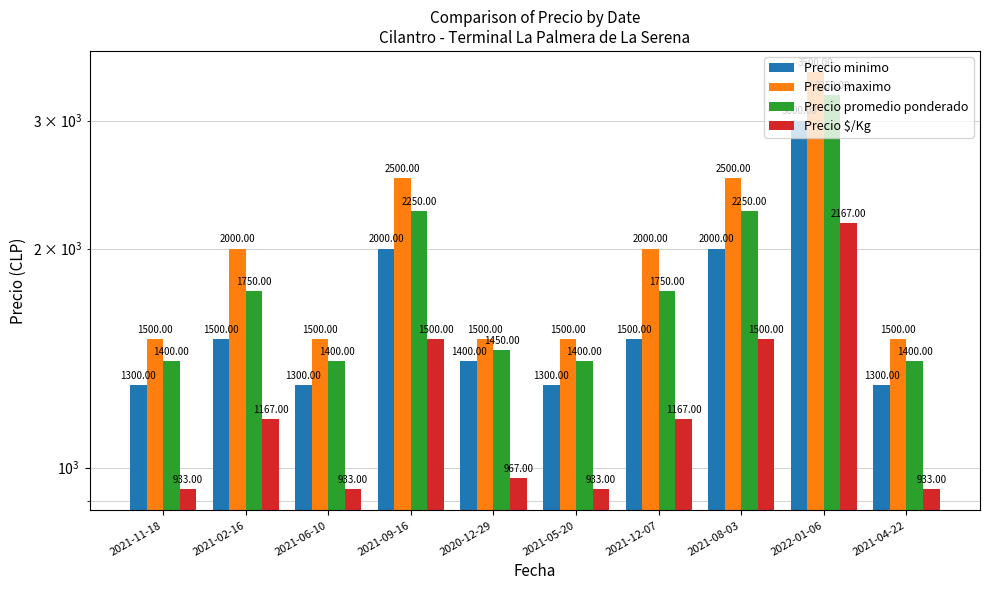

Which series changed the most between 2021-09-16 and 2021-04-22?

Precio maximo